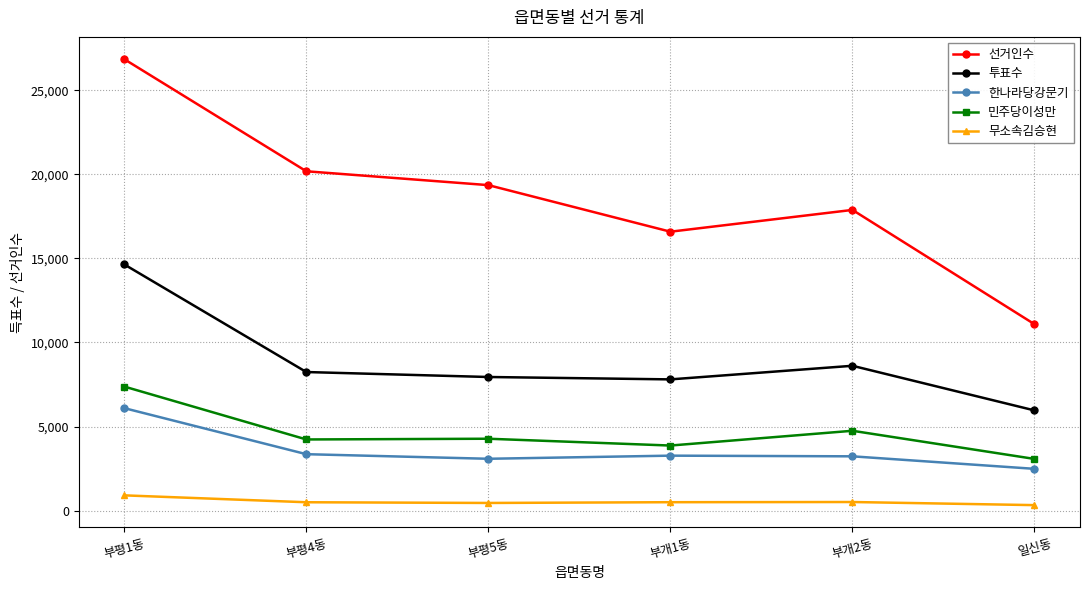

What is the difference between the maximum and minimum values in the 한나라당강문기 series?

3609